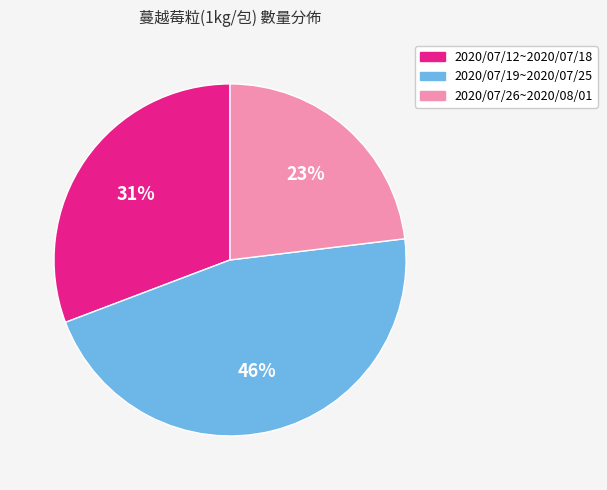

Is the sum of 2020/07/26~2020/08/01 and 2020/07/12~2020/07/18 greater than half?

Yes